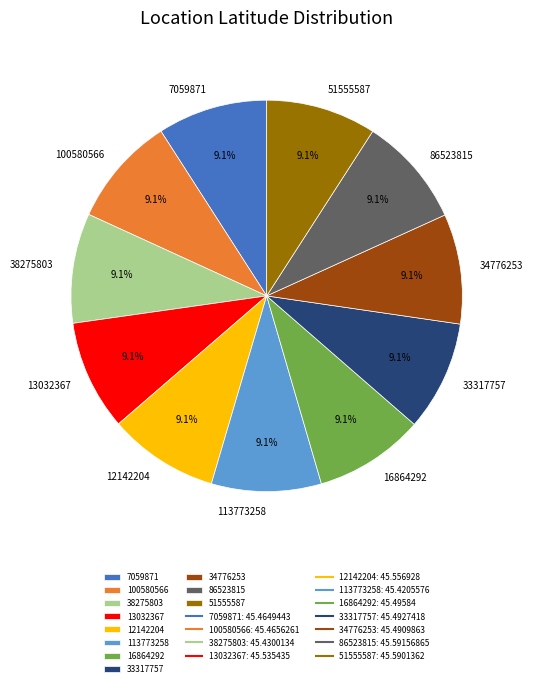

What is the ratio of the value at 113773258 to the value at 12142204?

1.0